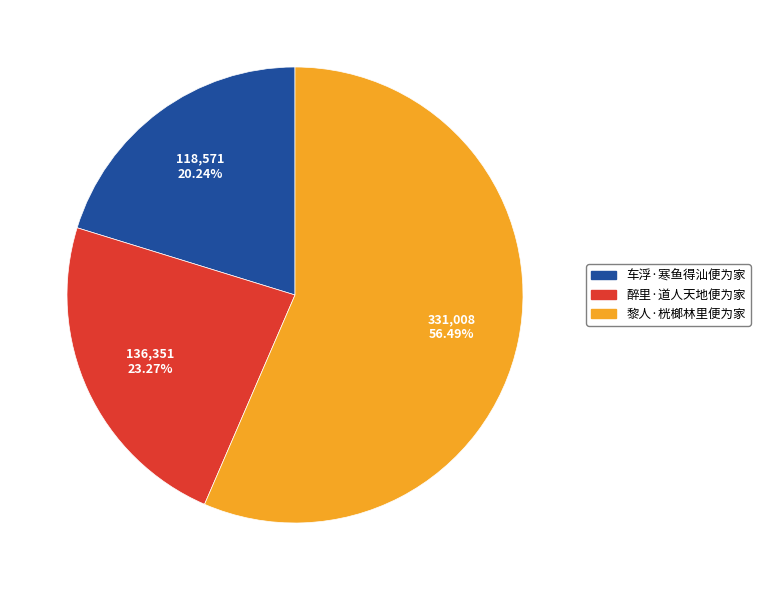

Is it true that 车浮·寒鱼得汕便为家 is 20% of the pie?

True